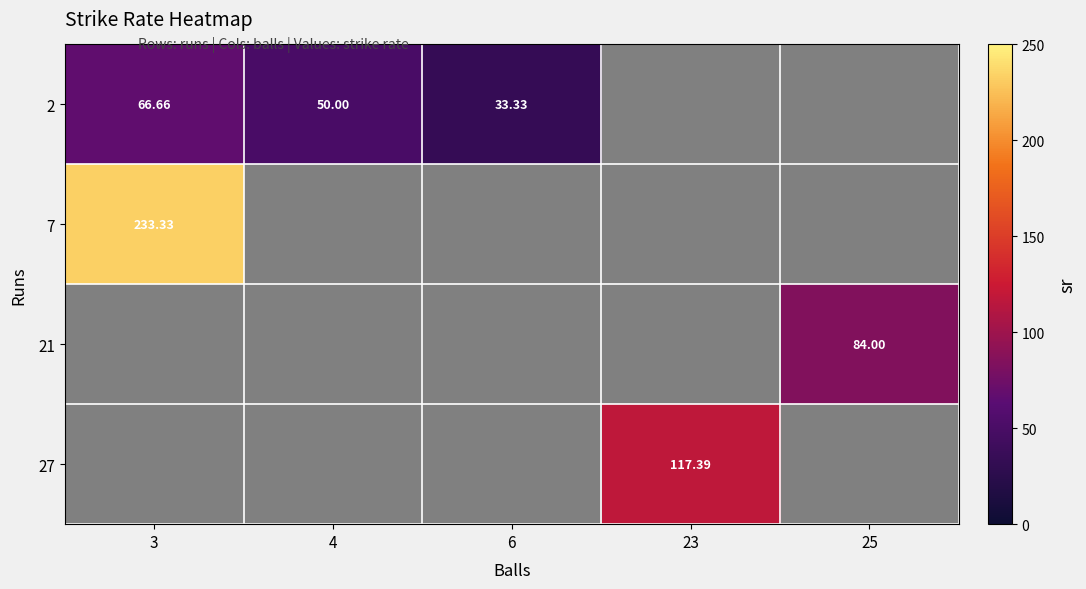

What is the maximum value shown in the chart?

233.3